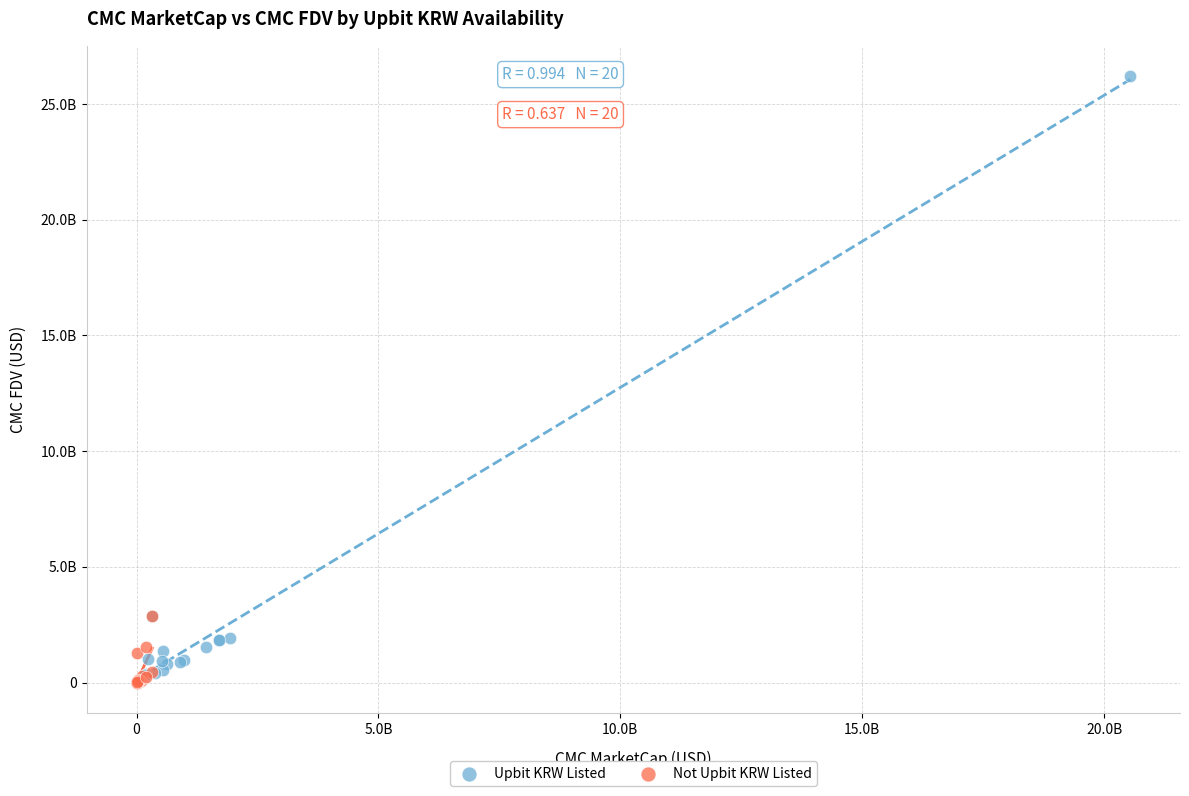

What are all the series names shown in the legend?

Upbit KRW Listed, Not Upbit KRW Listed